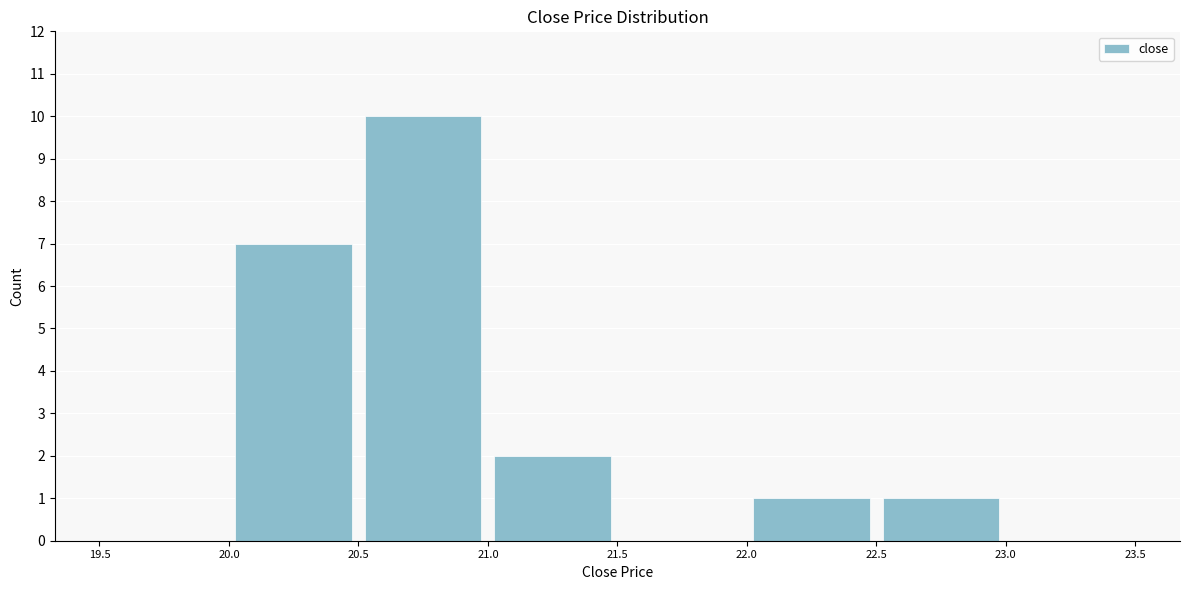

How tall is the bar that spans 21.0 to 21.5 on the x-axis? The values are not printed on the chart, so give them approximately, as read against the axis.

2